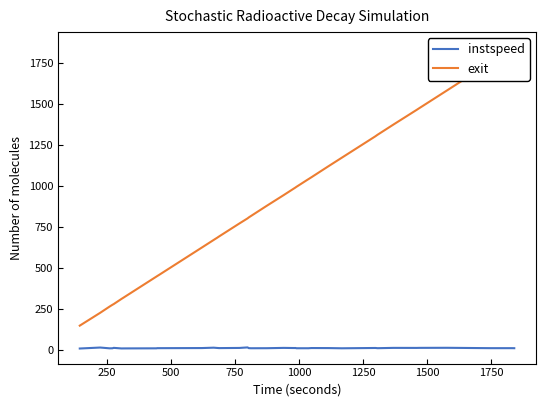

True or false: instspeed and exit intersect in this chart.

False